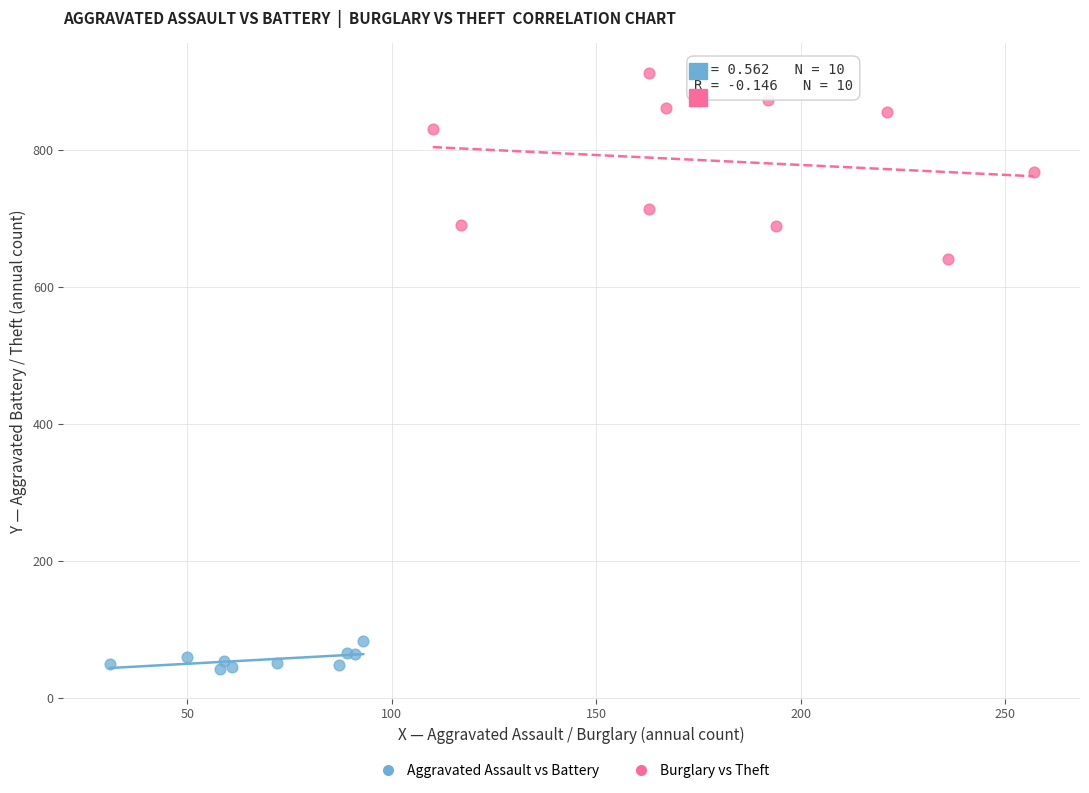

Which series reaches the maximum Y coordinate?

Burglary vs Theft